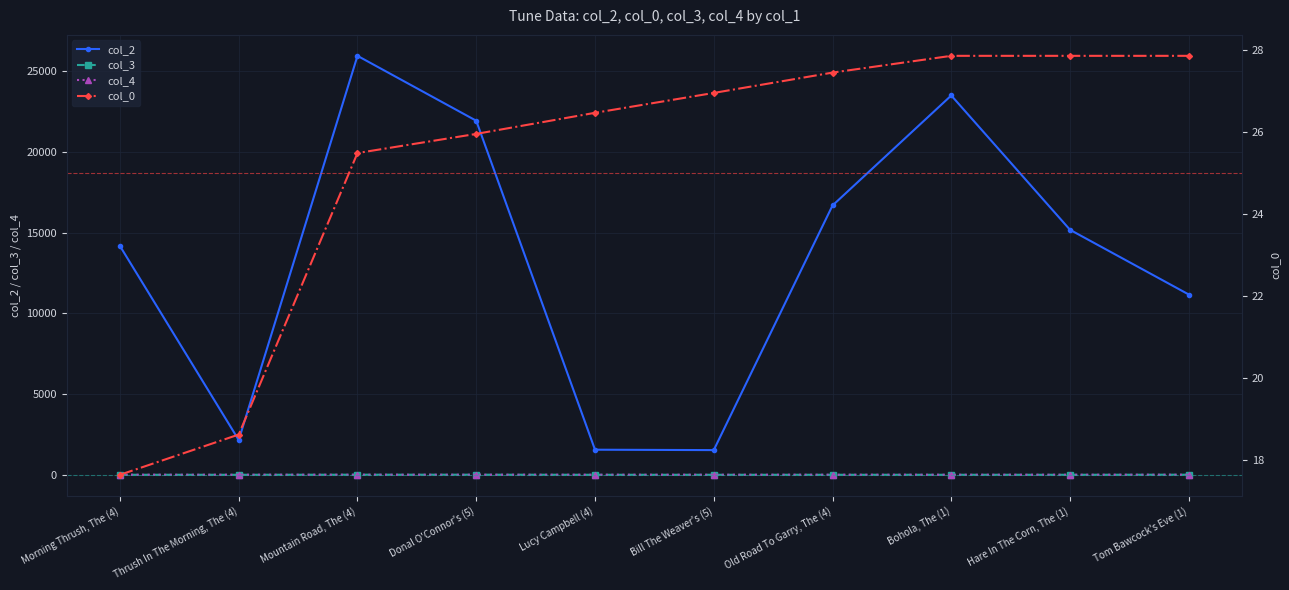

Rank the categories by col_4 value from lowest to highest.

Thrush In The Morning, The (4), Mountain Road, The (4), Donal O'Connor's (5), Lucy Campbell (4), Bill The Weaver's (5), Old Road To Garry, The (4), Bohola, The (1), Hare In The Corn, The (1), Tom Bawcock's Eve (1), Morning Thrush, The (4)